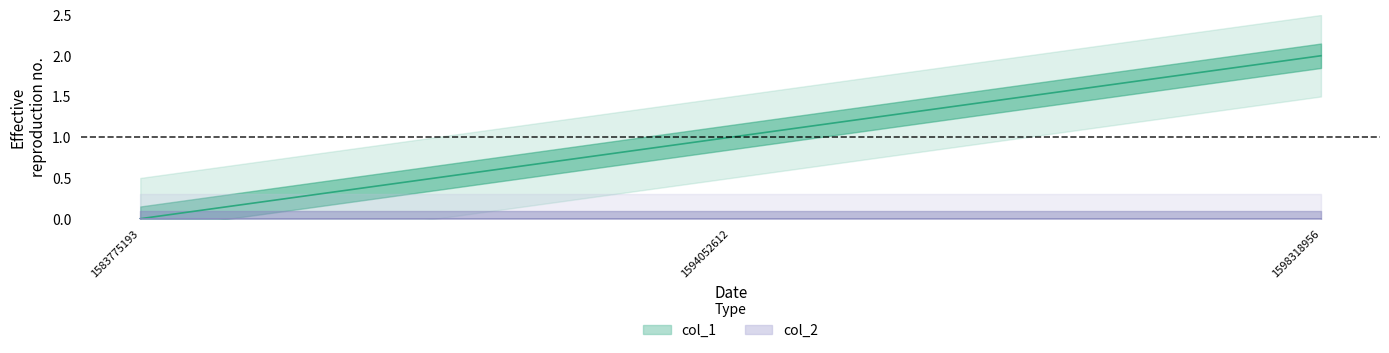

What is the difference between the values at 1594052612 and 1583775193?

1